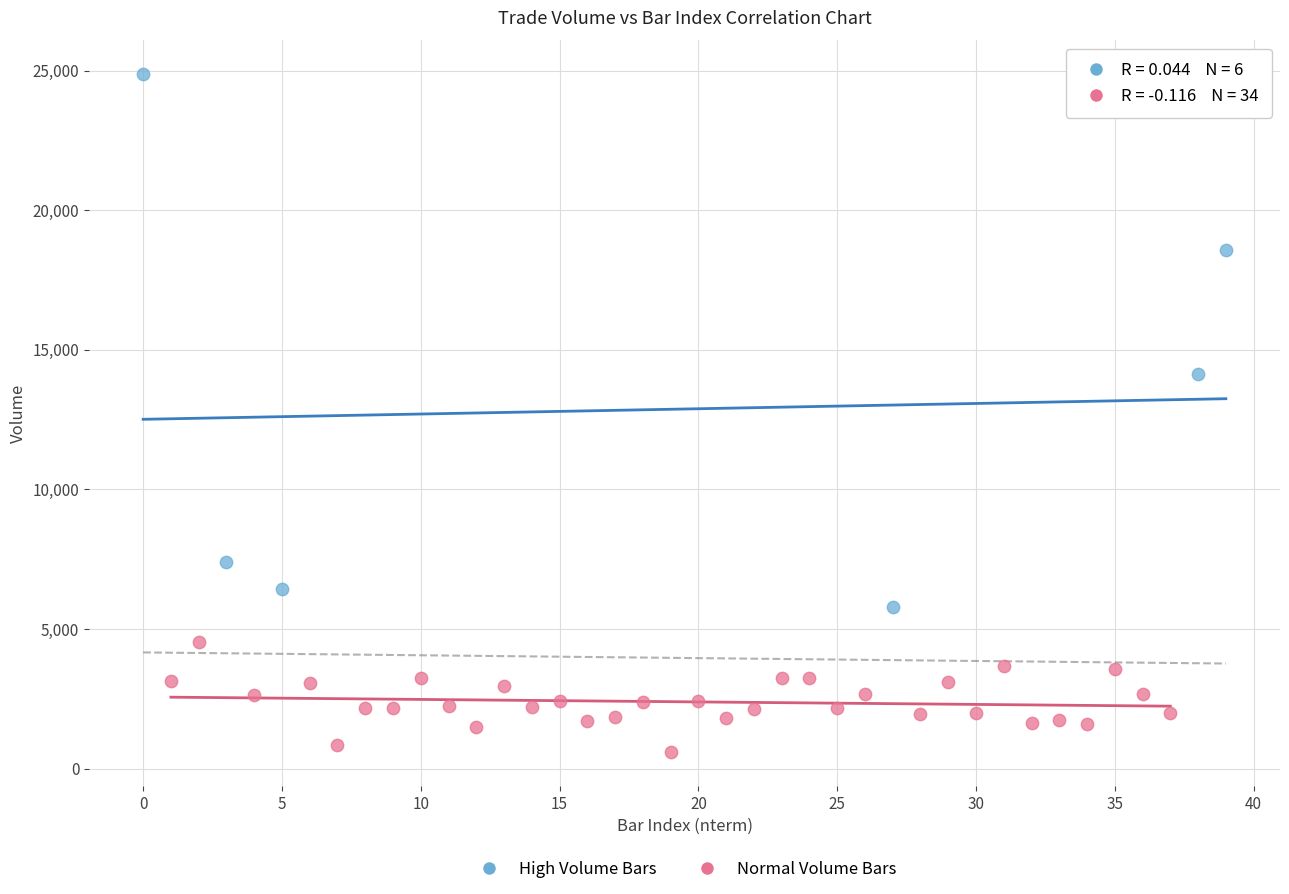

Which series reaches the minimum Y coordinate?

Normal Volume Bars